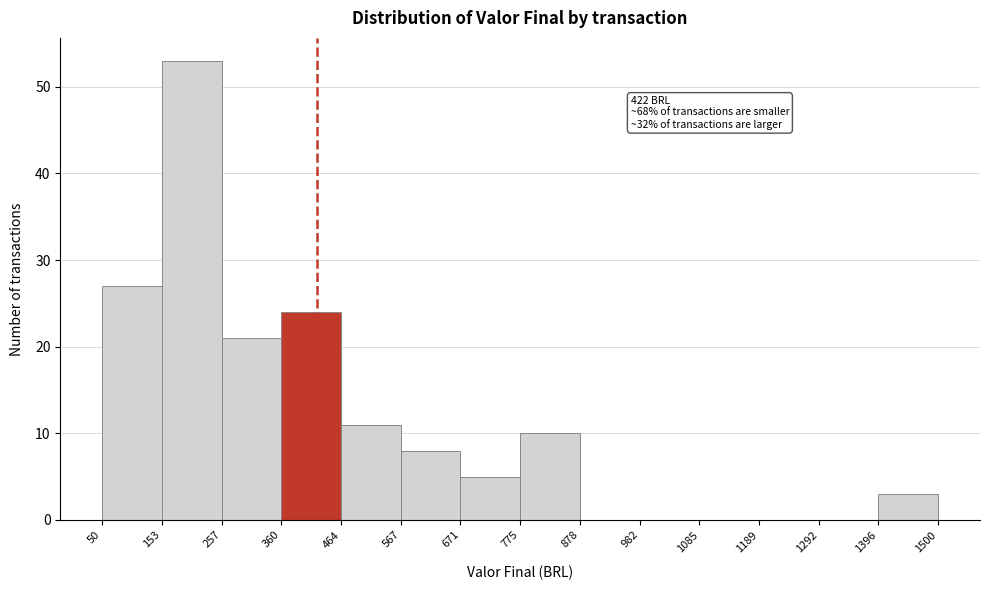

Which range on the x-axis has the tallest bar?

153 to 257